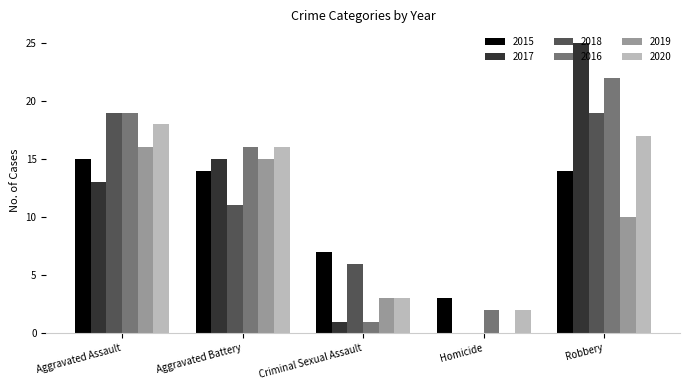

Where is 2018 nearest to the value 9?

Aggravated Battery